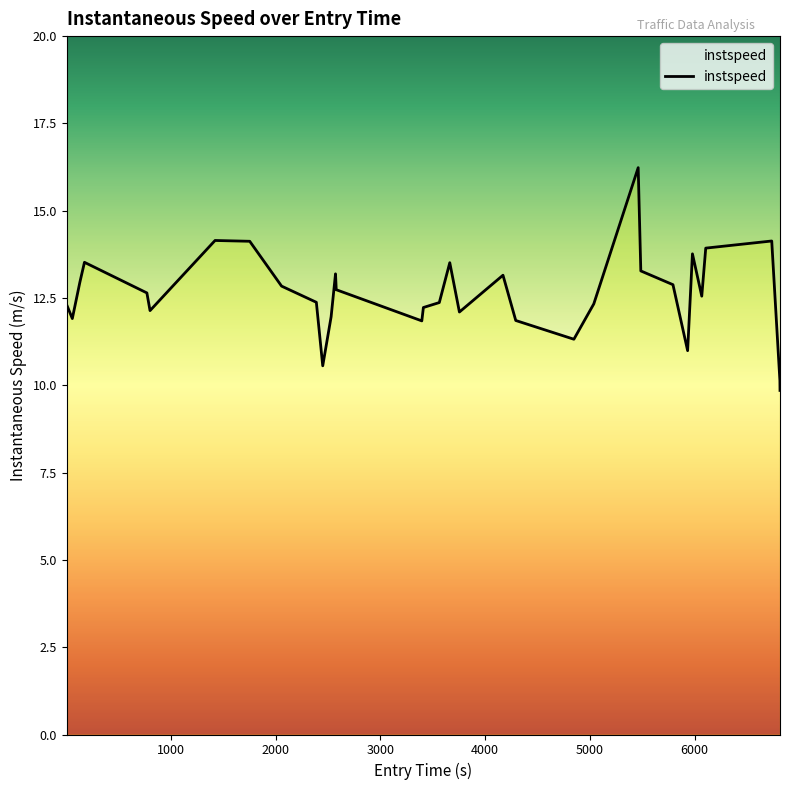

Count the number of categories in the chart.

33